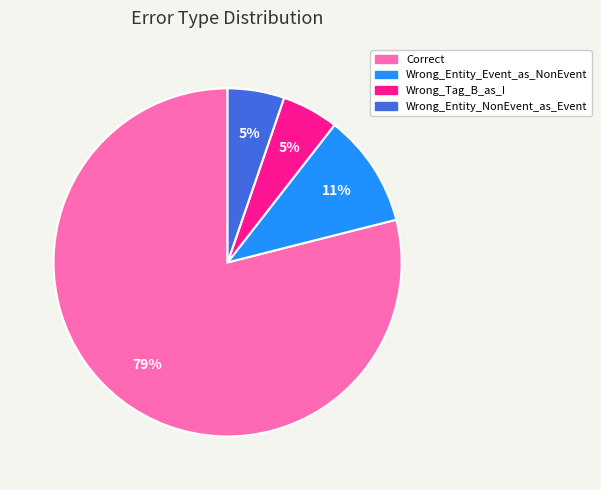

The Wrong_Entity_Event_as_NonEvent slice represents 20% of the pie. True or false?

False